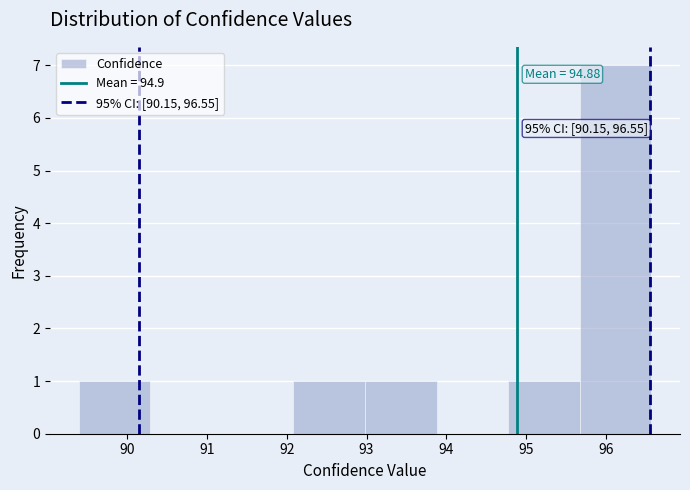

Which range on the x-axis has the tallest bar?

95.7 to 96.6